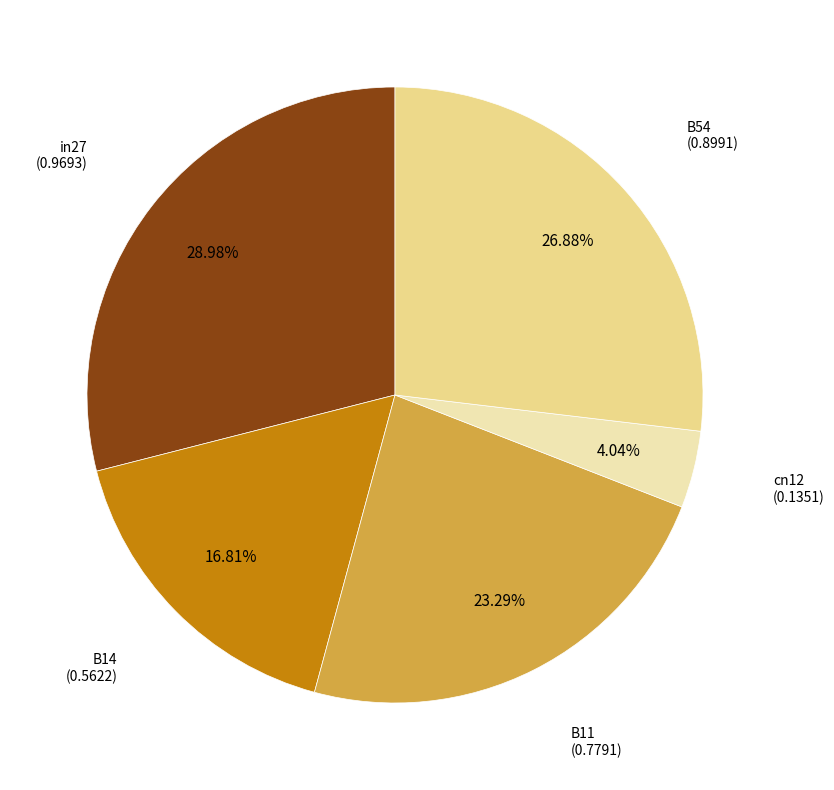

Is there a majority slice in this chart?

No